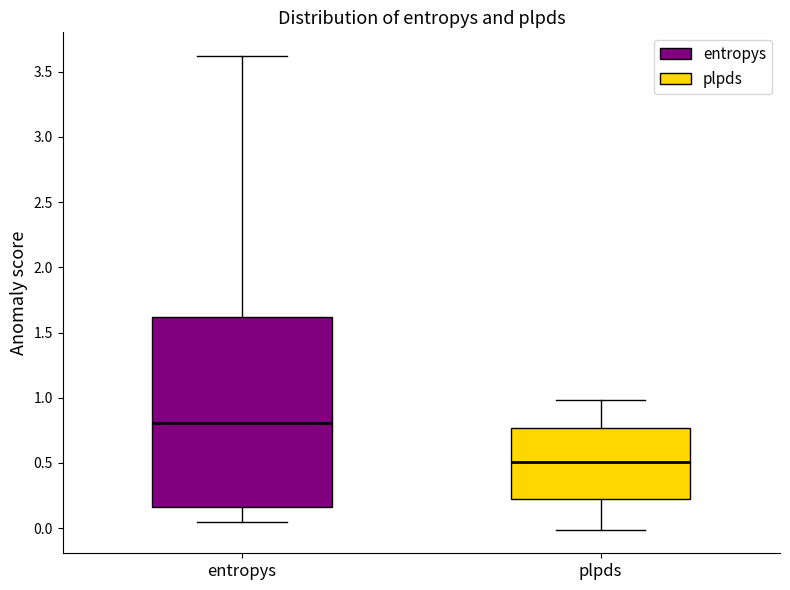

Comparing the boxes themselves (not the whiskers), which one is the tallest?

entropys